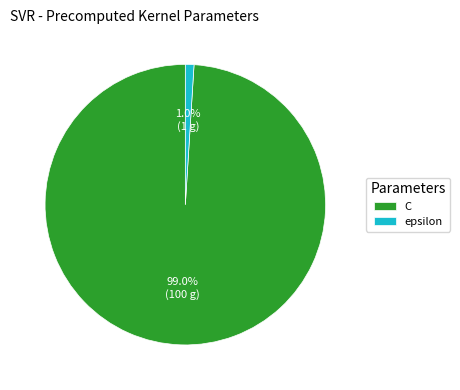

To the nearest percent, what portion does C represent?

99%